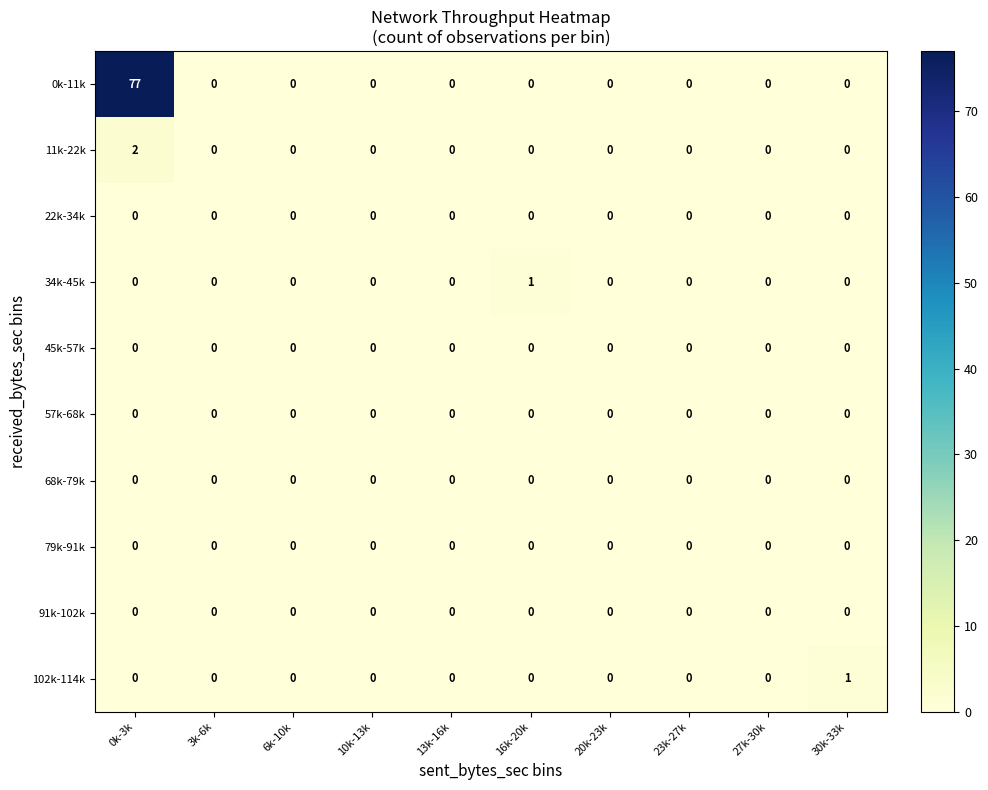

The value of 91k-102k at 20k-23k is 0. True or false?

True